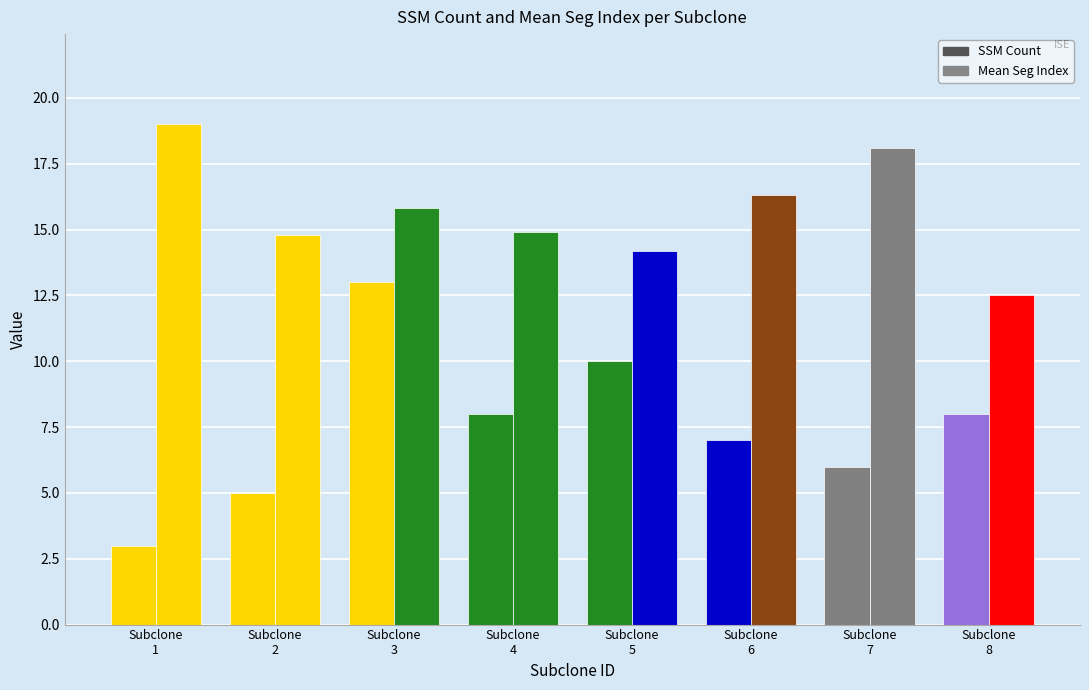

True or false: SSM Count has a value of 13.0 at Subclone
3.

True